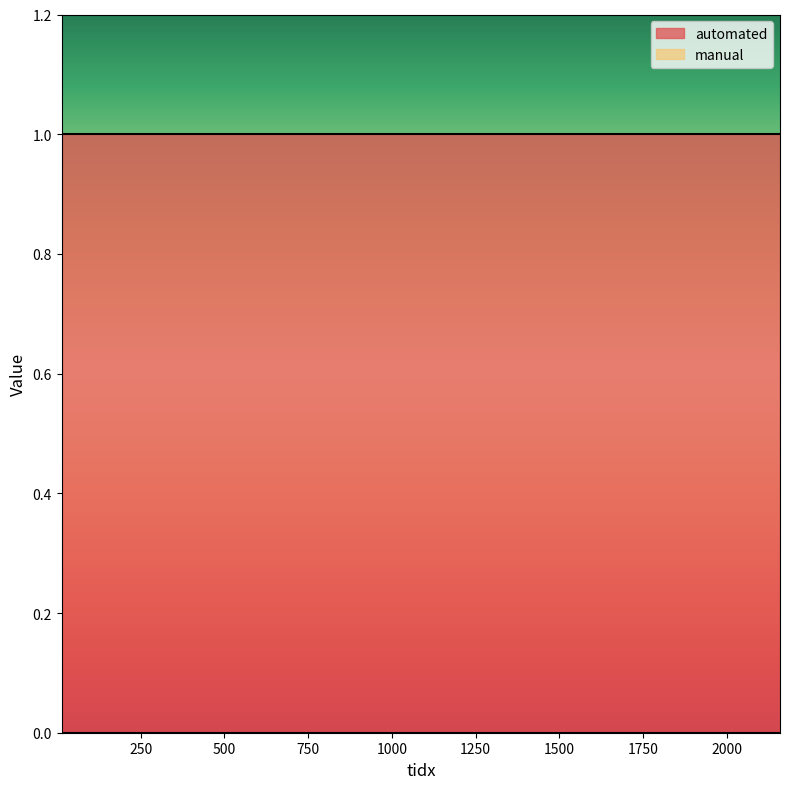

Reading right to left, what are all the values shown in this chart?

automated: 2159=1	1462=1	1446=1	822=1	330=1	117=1	14=1
manual: 2159=0	1462=0	1446=0	822=0	330=0	117=0	14=0